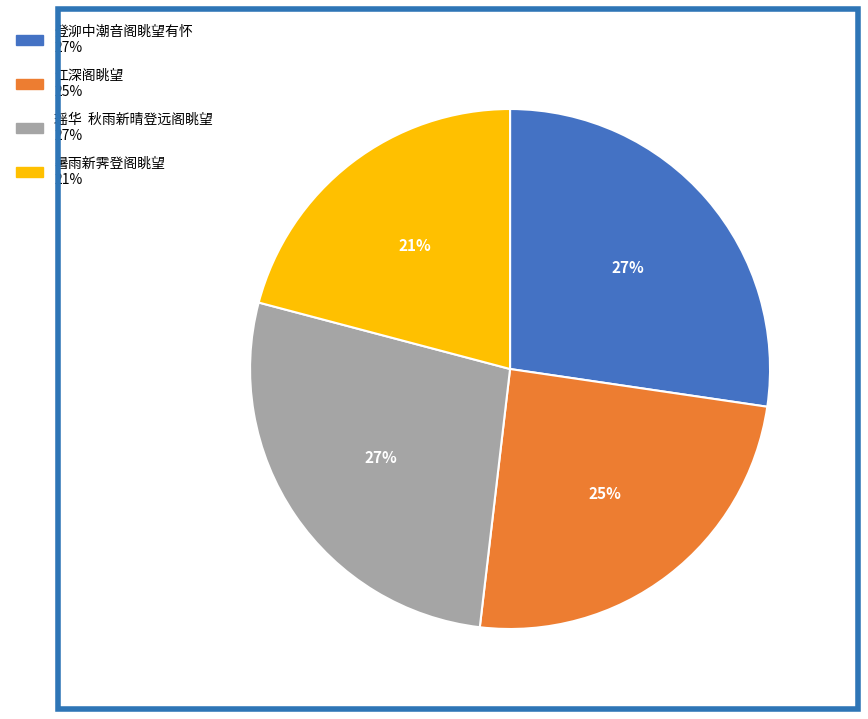

Approximately how many times larger is the value at 暑雨新霁登阁眺望 compared to 登泖中潮音阁眺望有怀?

0.8